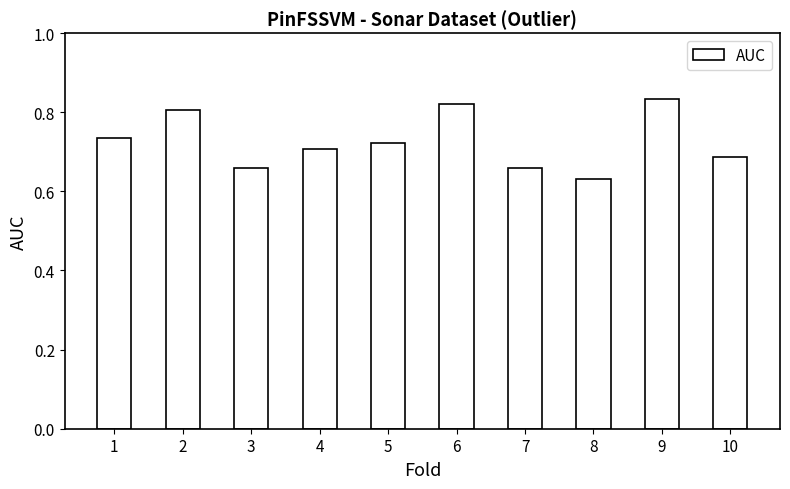

Which category has the highest value across all series?

9